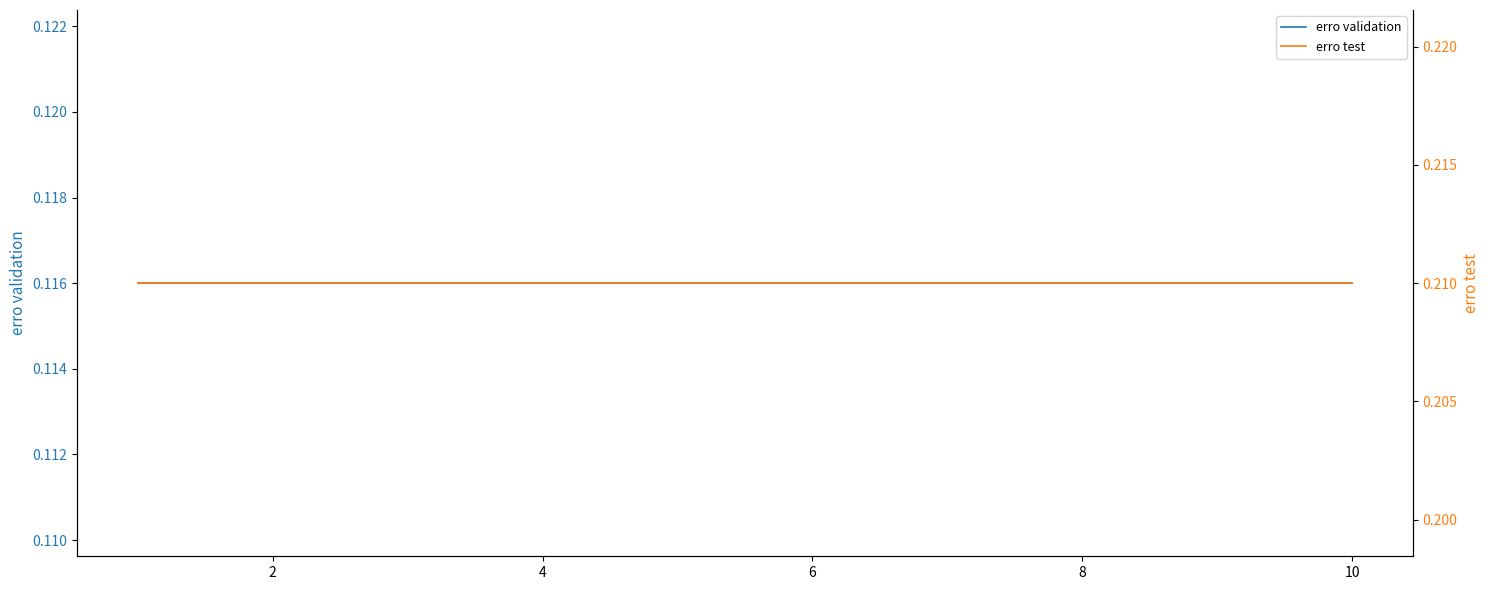

Read the erro test value at 10.

0.2